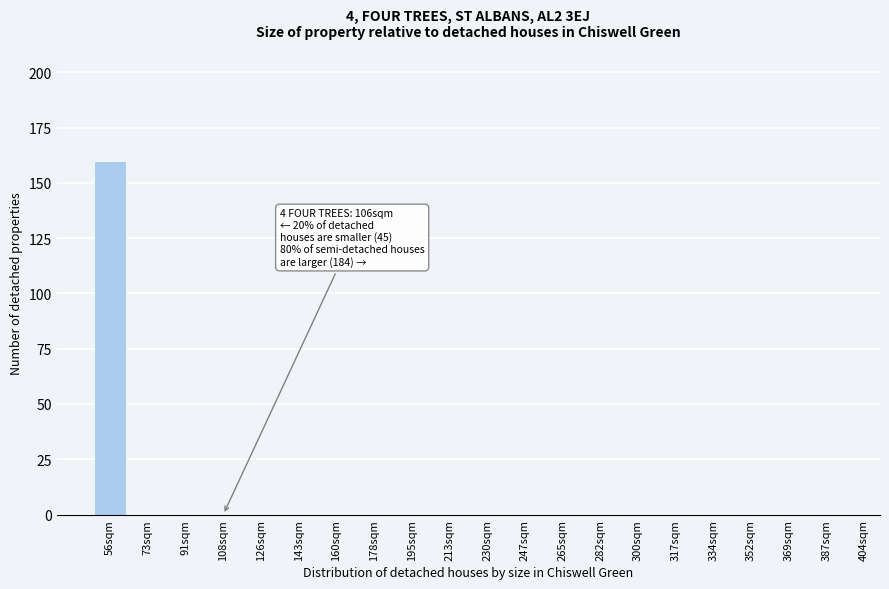

Reading right to left, what are all the values shown in this chart?

387sqm=0	369sqm=0	352sqm=0	334sqm=0	317sqm=0	300sqm=0	282sqm=0	265sqm=0	247sqm=0	230sqm=0	213sqm=0	195sqm=0	178sqm=0	160sqm=0	143sqm=0	126sqm=0	108sqm=0	91sqm=0	73sqm=0	56sqm=160